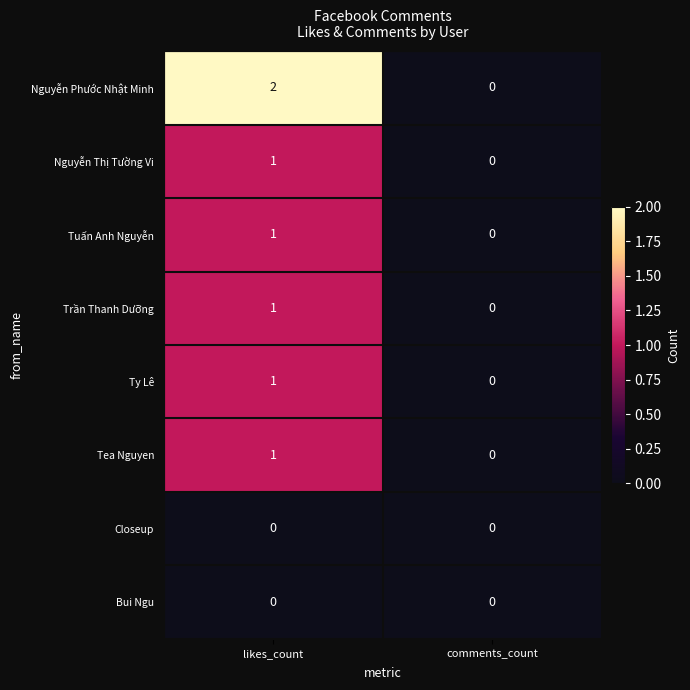

Which series has the largest total across all categories?

Nguyễn Phước Nhật Minh